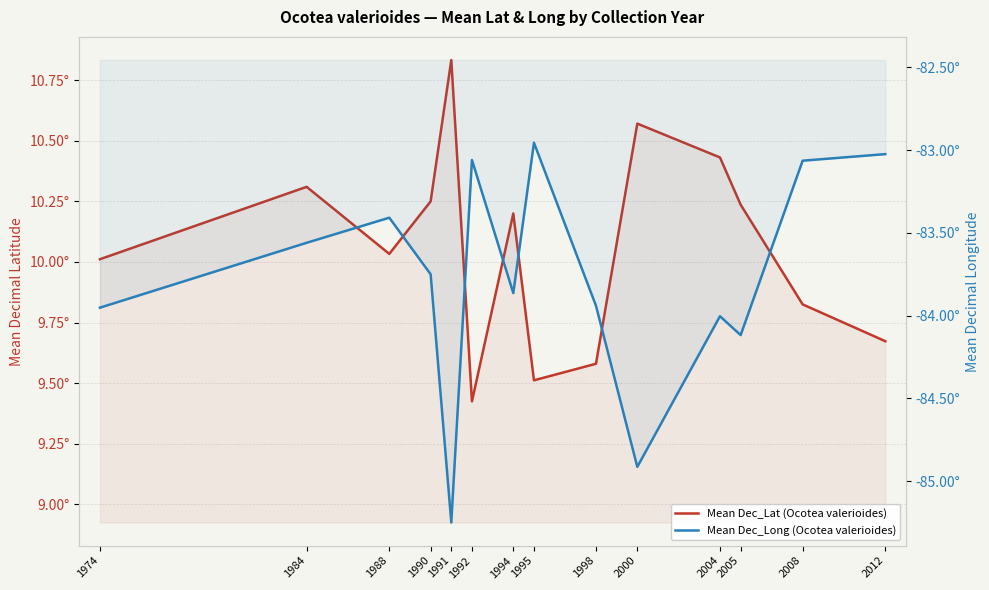

True or false: Mean Dec_Long (Ocotea valerioides) and Mean Dec_Lat (Ocotea valerioides) intersect in this chart.

False